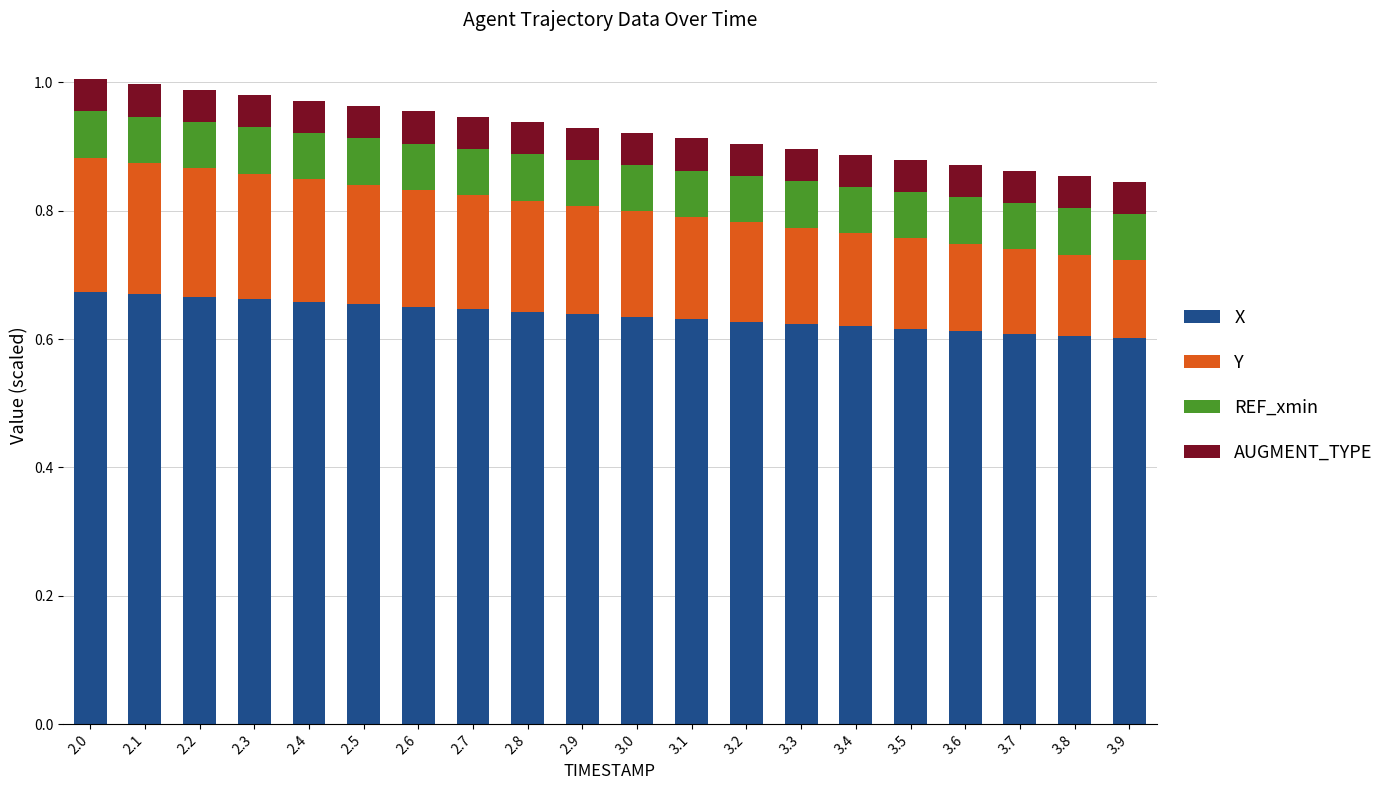

What is the total value across all series at 3.2?

0.9